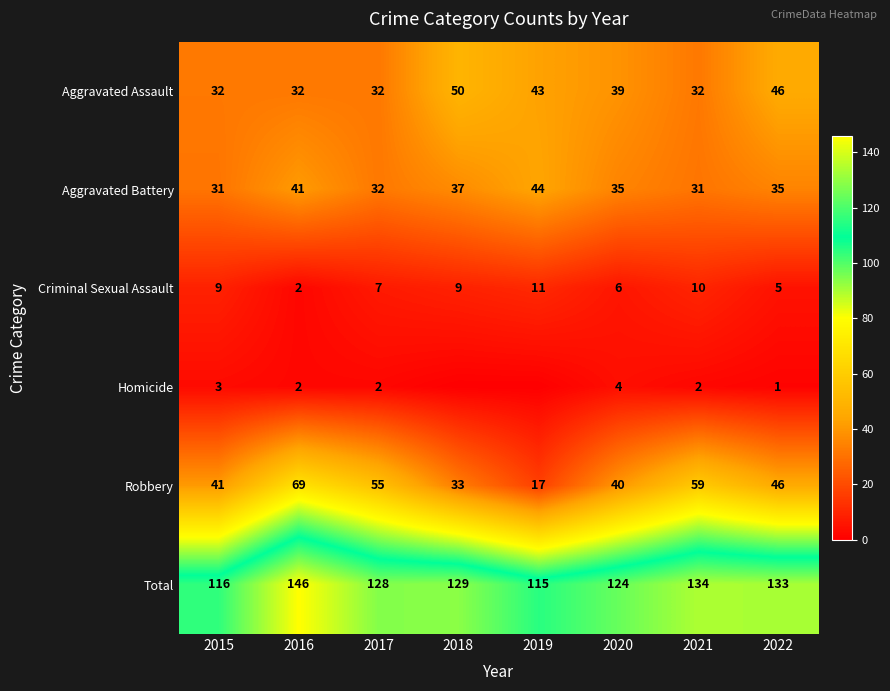

True or false: Total has a value of 93 at 2016.

False